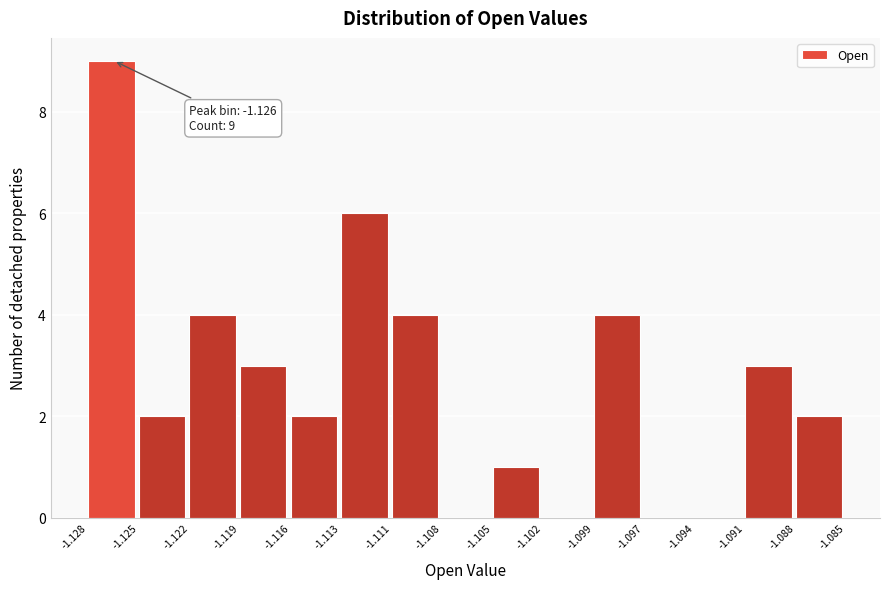

Reading left to right, what are all the values shown in this chart?

-1.128=9	-1.125=2	-1.122=4	-1.119=3	-1.116=2	-1.113=6	-1.111=4	-1.108=0	-1.105=1	-1.102=0	-1.099=4	-1.097=0	-1.094=0	-1.091=3	-1.088=2